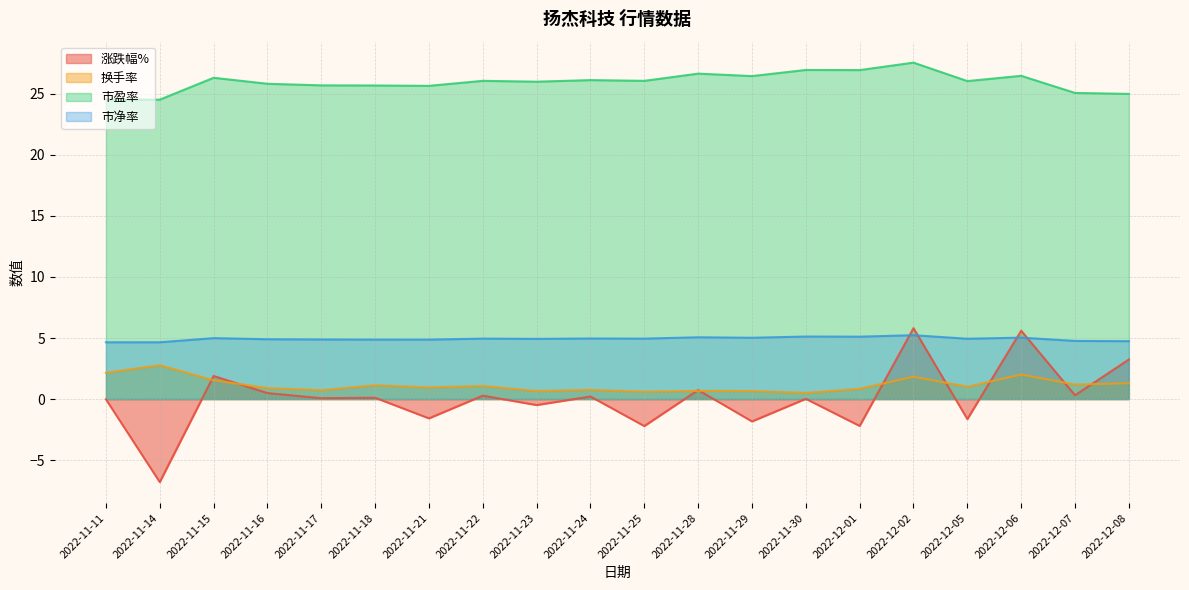

Count the number of categories in the chart.

20